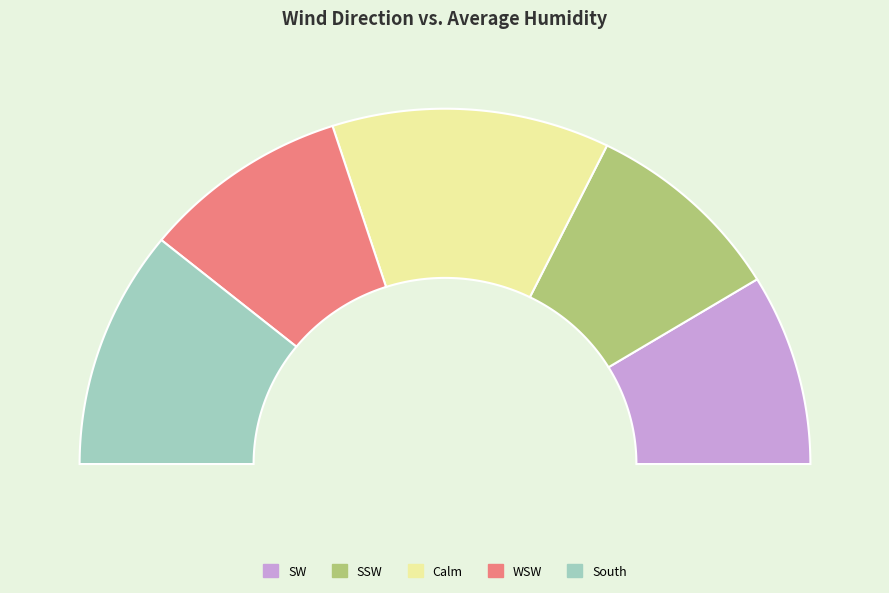

Is Calm the majority of the pie?

No